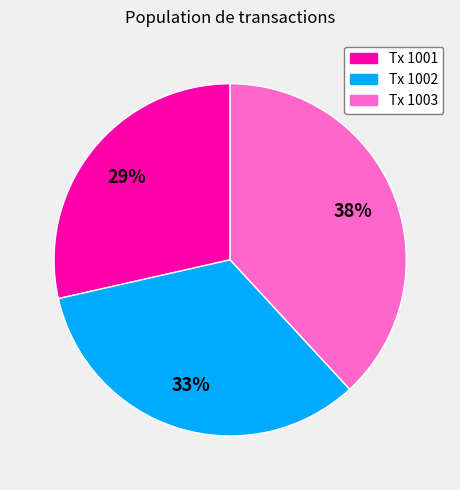

To the nearest percent, what is the average slice percentage?

33%